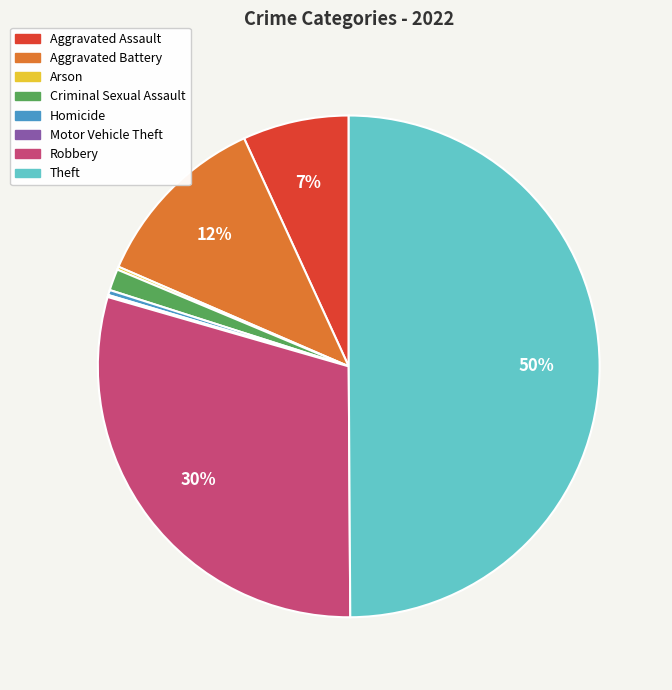

To the nearest percent, what is the average slice percentage?

12%